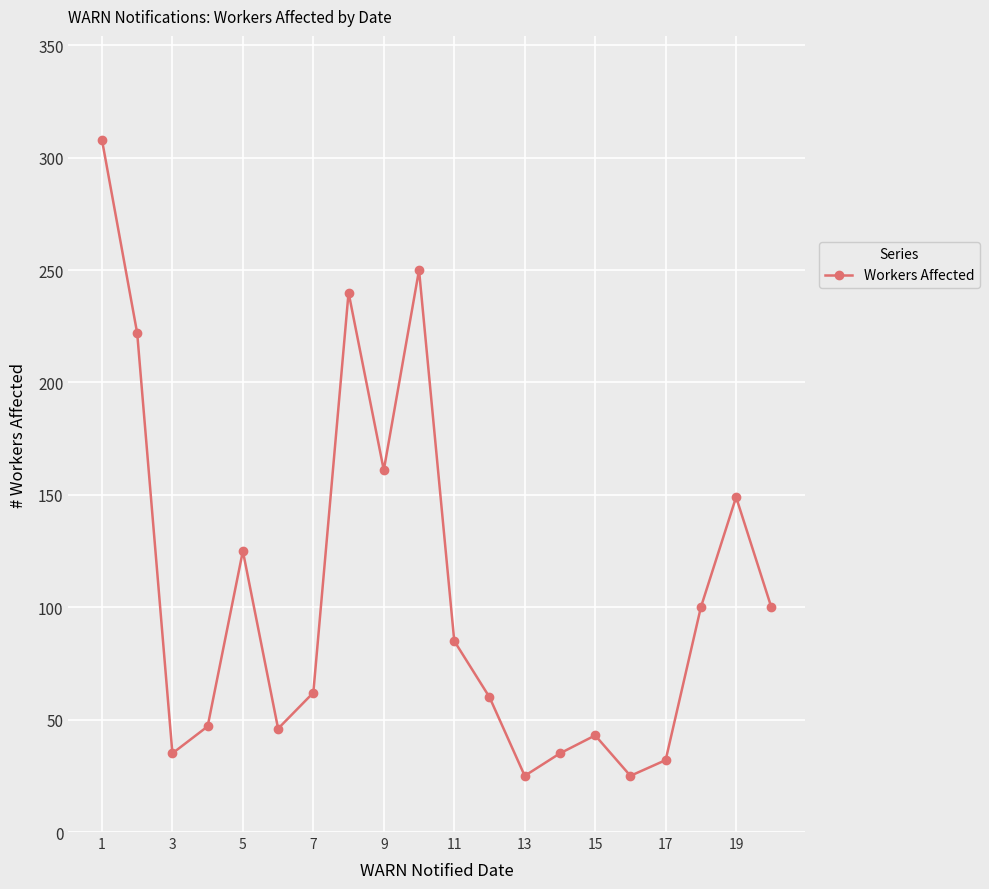

What is the maximum value shown in the chart?

308